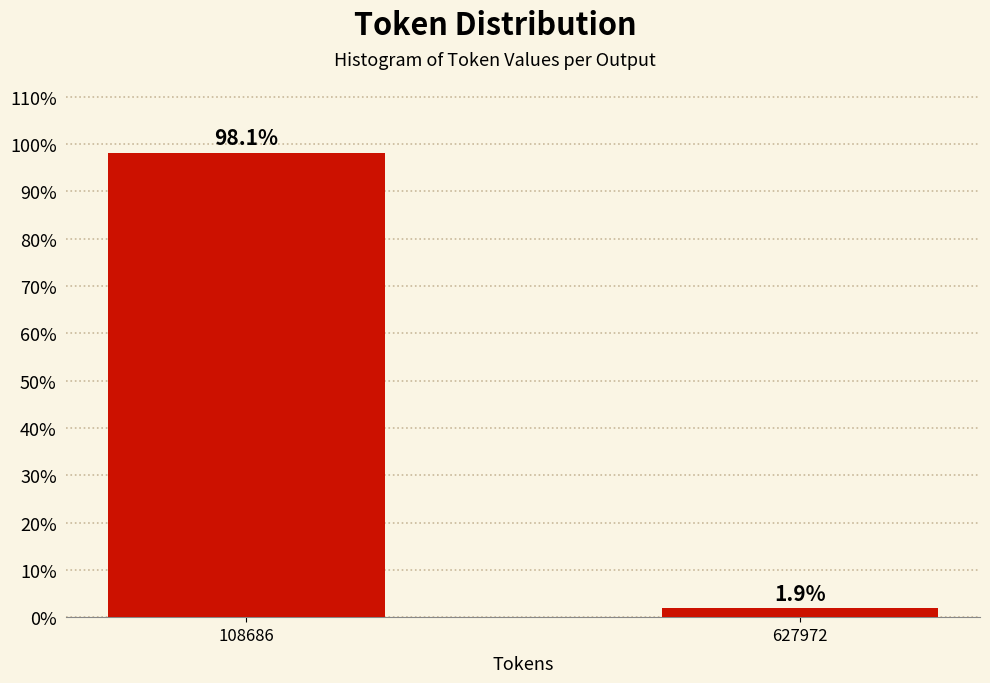

Reading left to right, extract all data points from this chart.

108686=98.1	627972=1.9